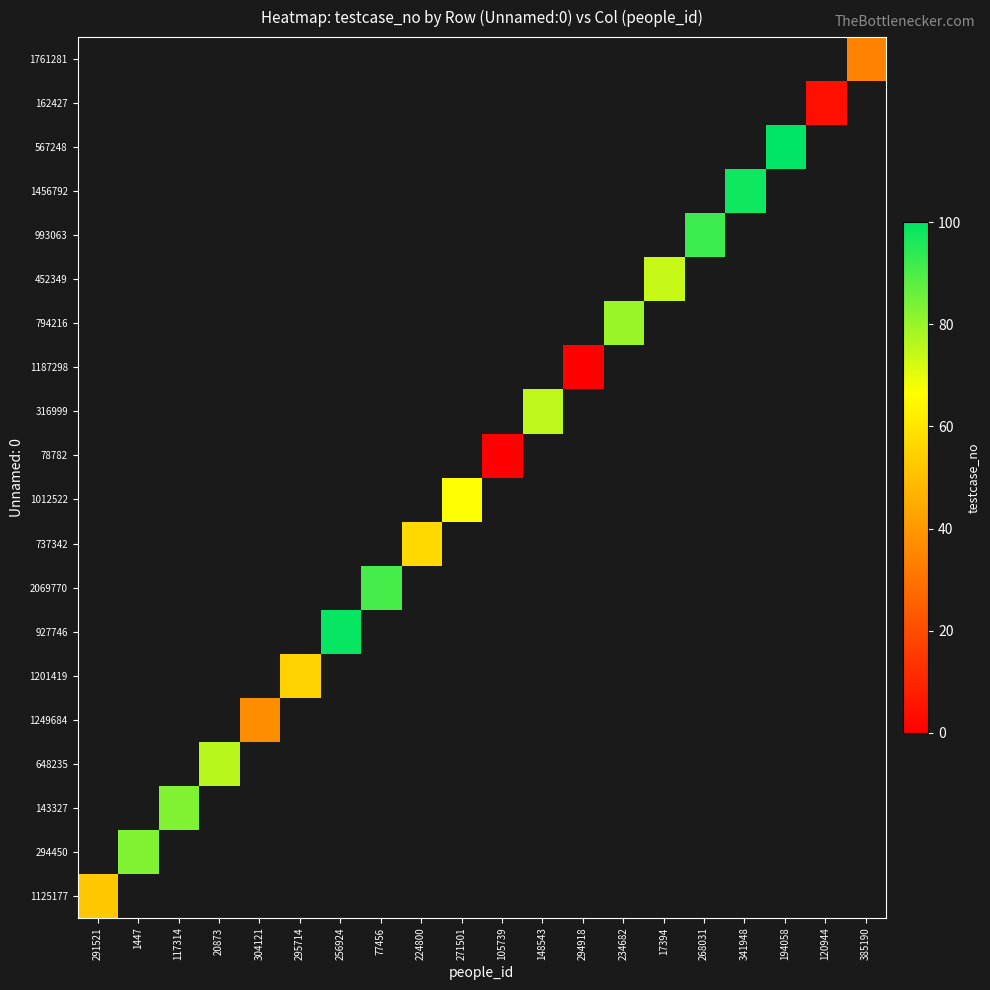

At how many categories does at least one series exceed 87?

5